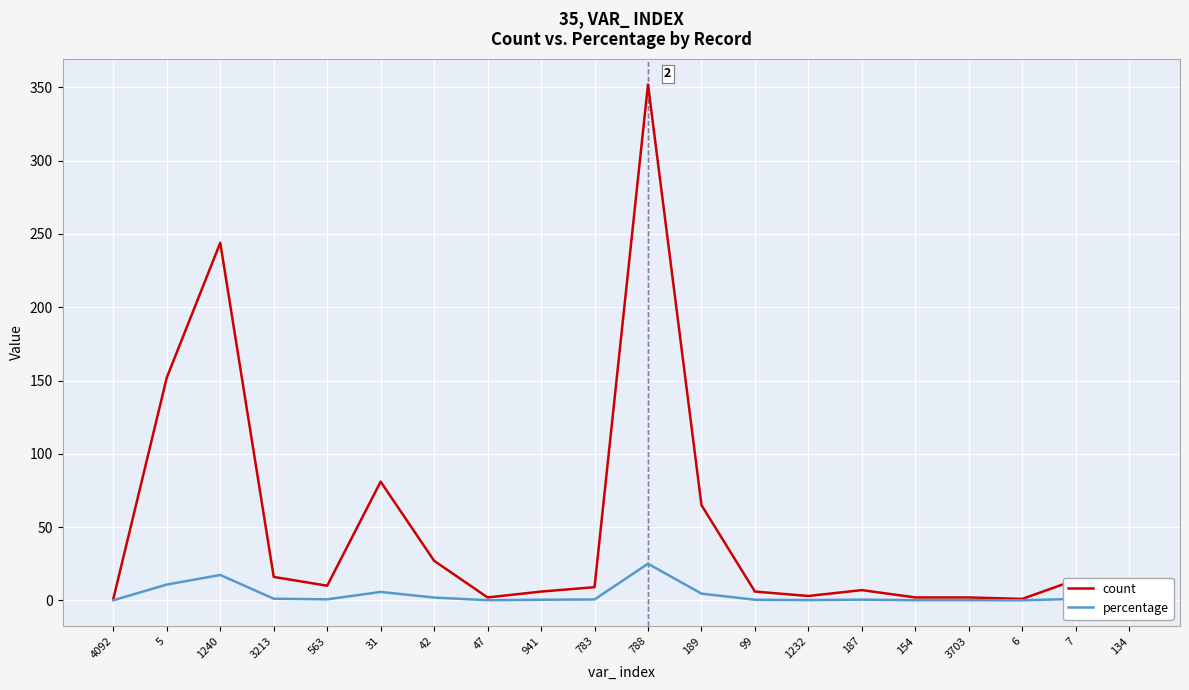

How many lines are shown in the chart?

2